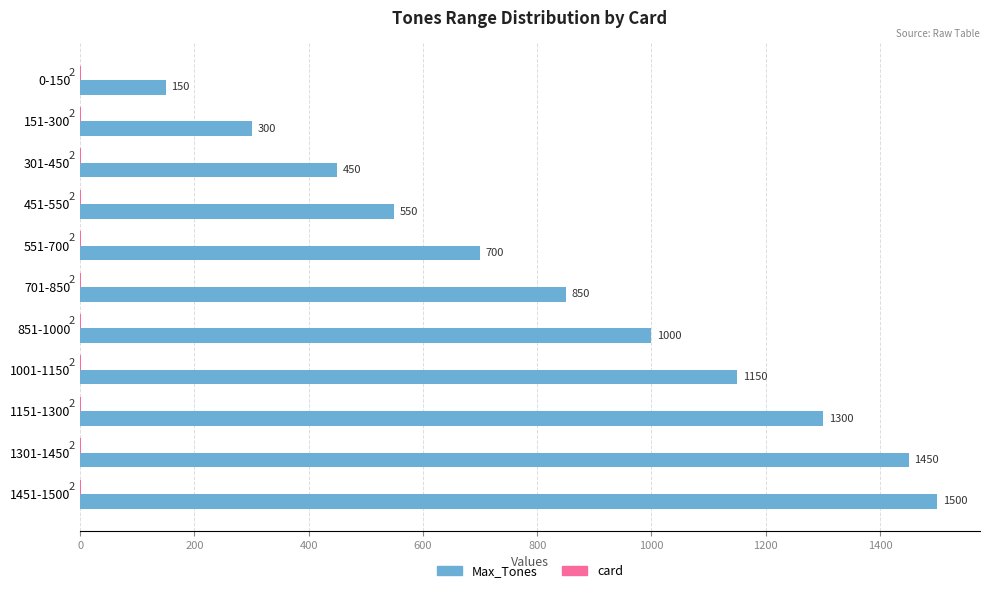

Is it true that Max_Tones equals 300 at 151-300?

True